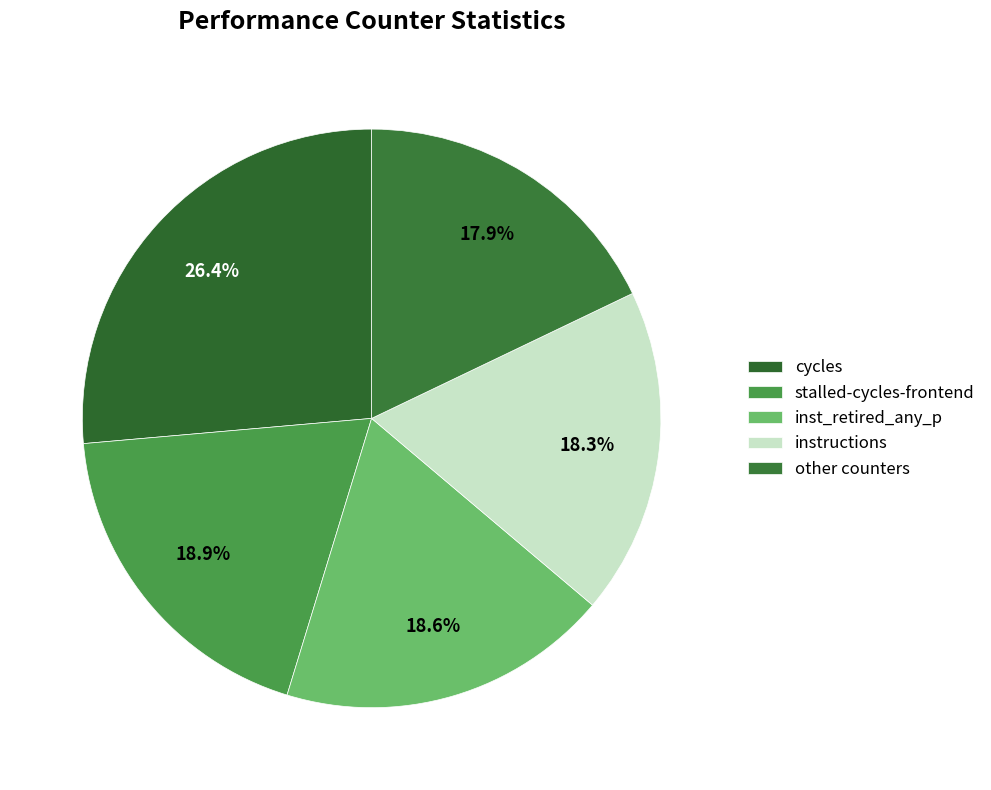

Which slice is the largest?

cycles